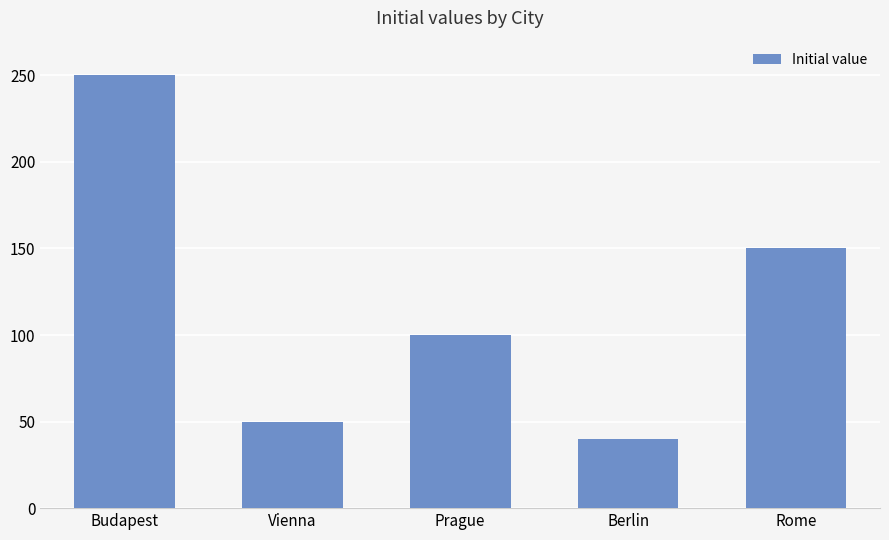

What is the difference between the values at Berlin and Budapest?

210